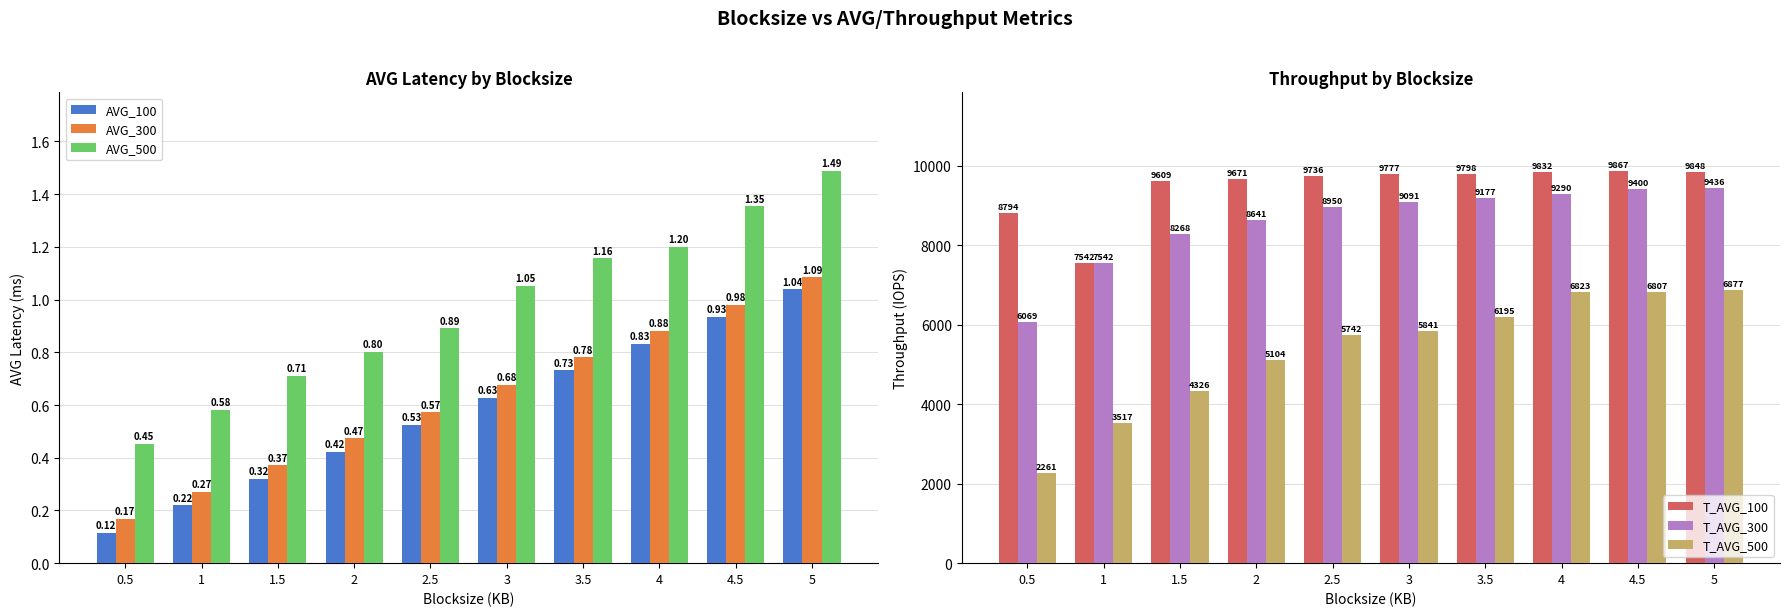

What is the difference between the T_AVG_500 values at 1.5 and 0.5?

2065